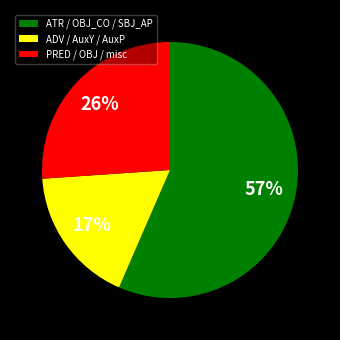

True or false: PRED / OBJ / misc accounts for 36% of the total.

False